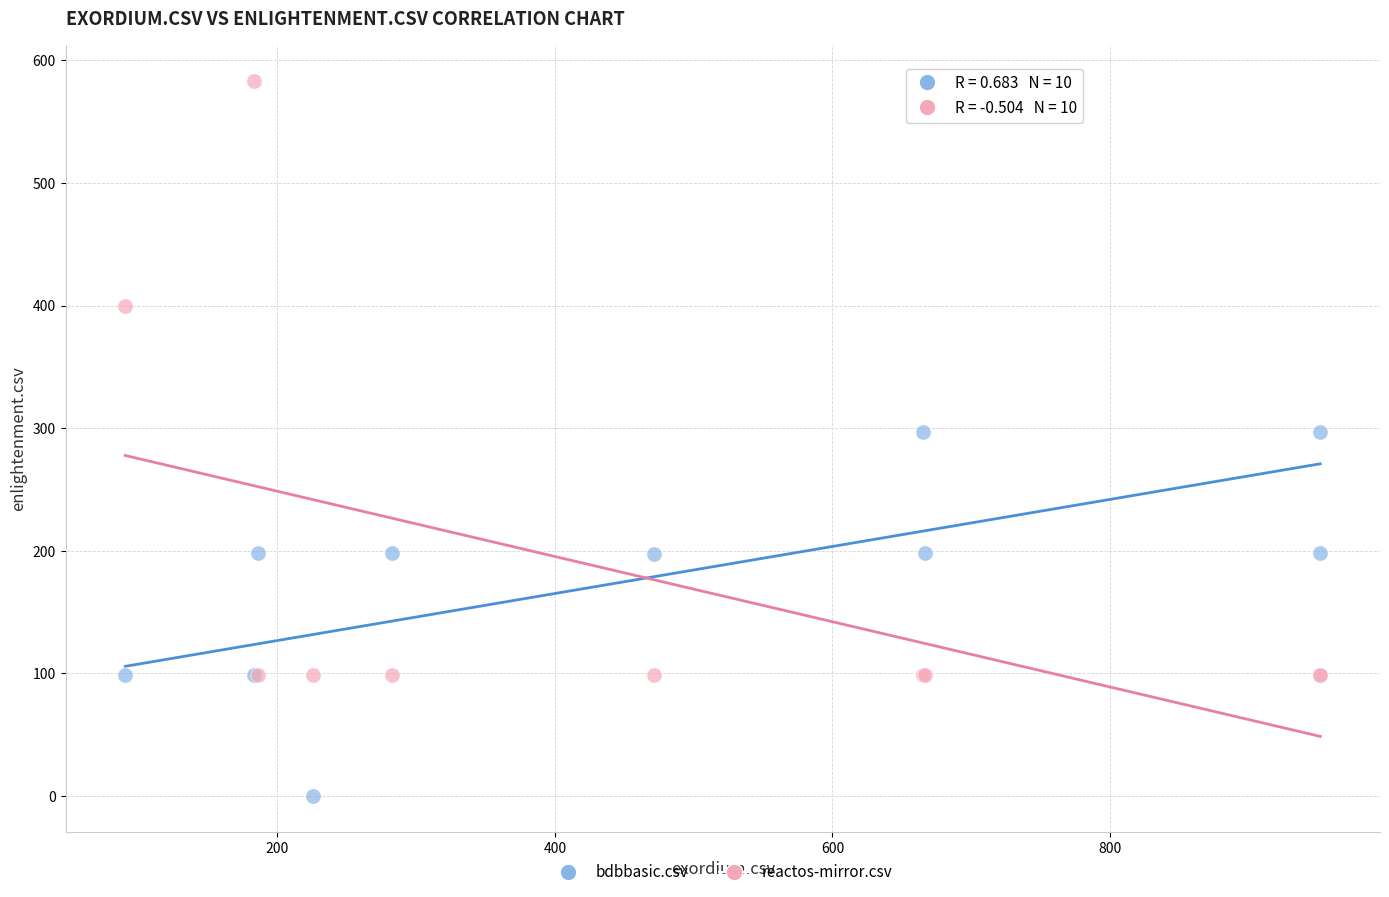

What are all the series names shown in the legend?

bdbbasic.csv, reactos-mirror.csv